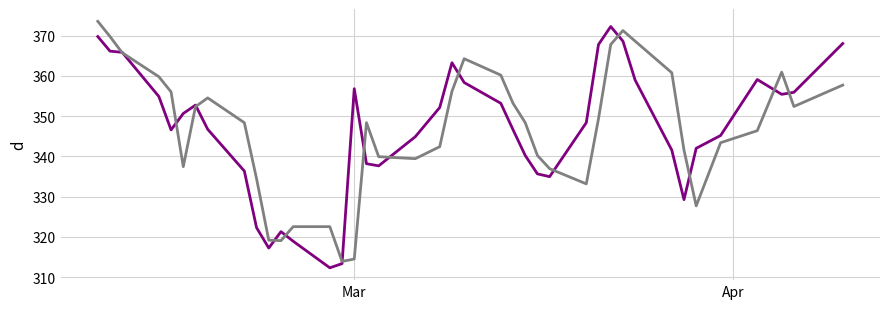

What is the minimum value shown in the chart?

312.3